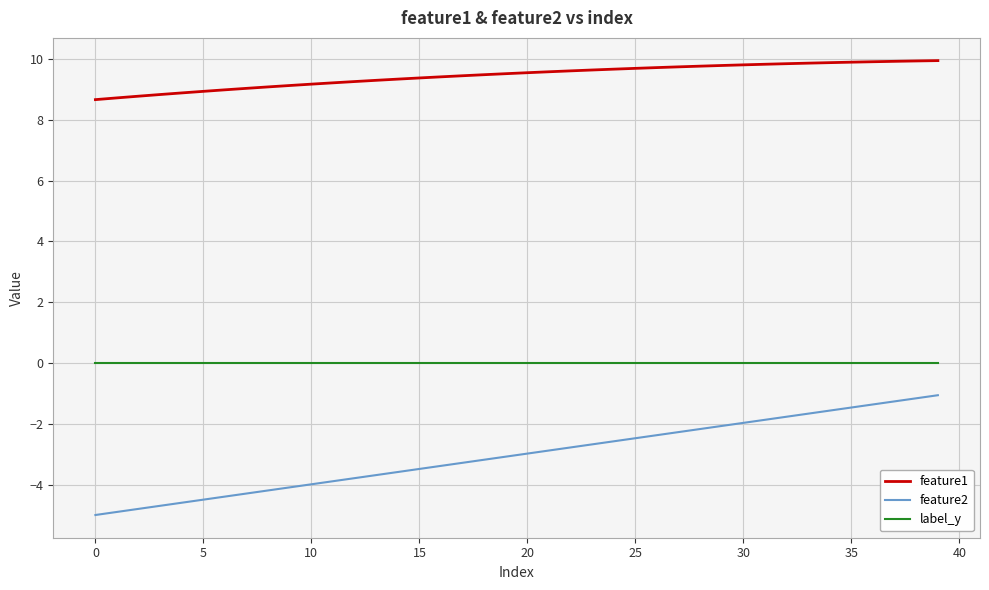

True or false: feature2 and label_y cross at least once.

False